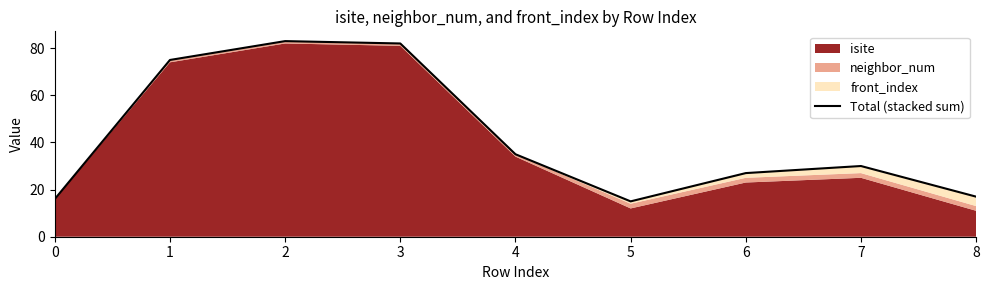

What is the difference between the maximum and minimum values?

68